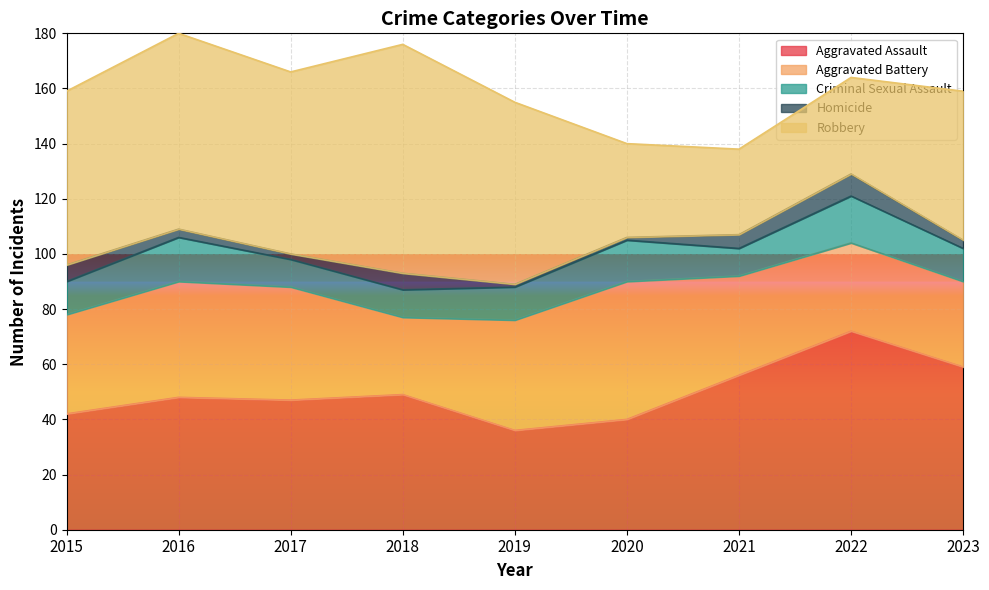

The value of Aggravated Assault at 2017 is 47. True or false?

True